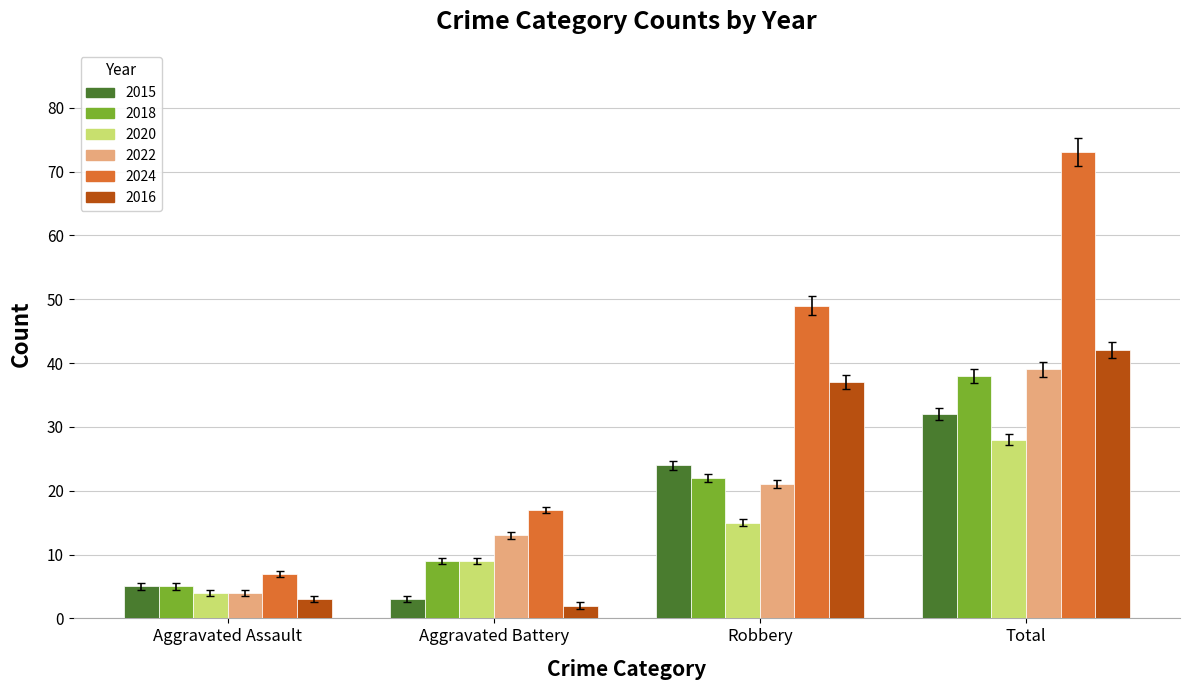

How many 2020 values are between 9 and 28?

3